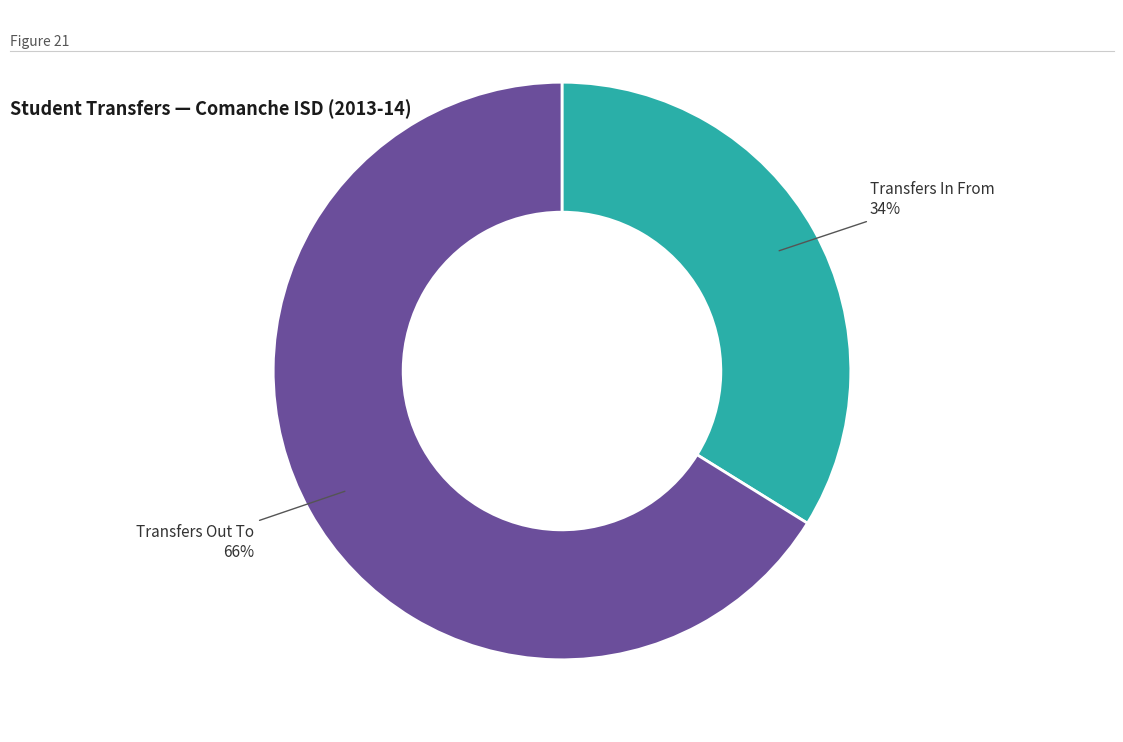

Rank the categories by value from highest to lowest.

Transfers Out To, Transfers In From